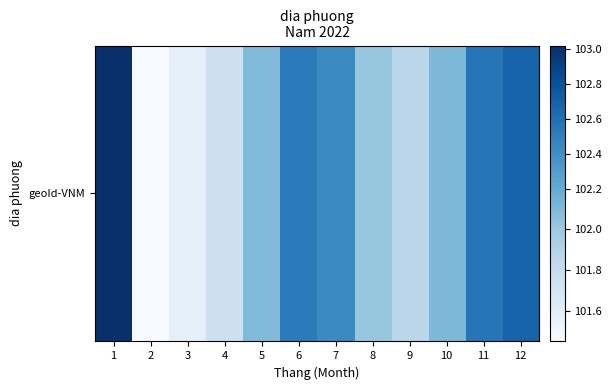

What is the sum of the values at 10 and 8?

204.1